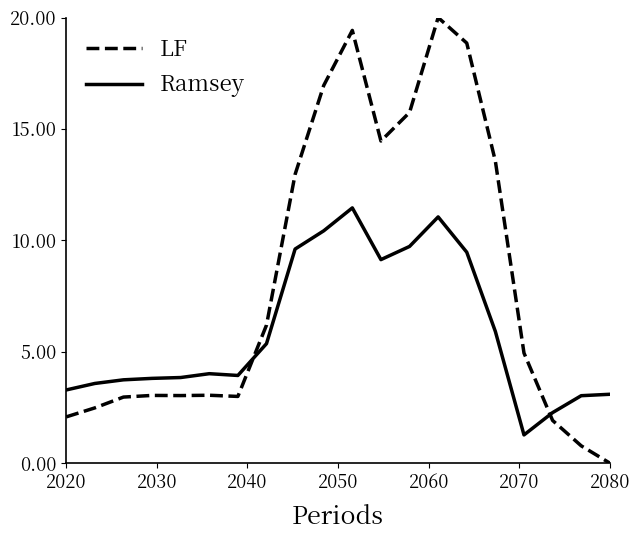

List the series in order of their peak value, highest first.

LF, Ramsey